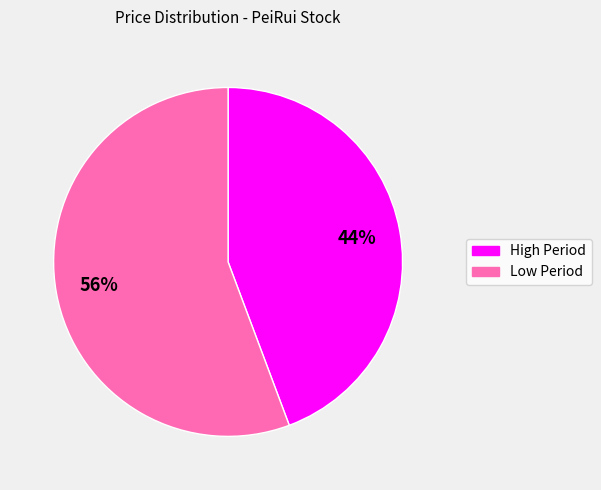

To the nearest percent, what is the average slice percentage?

50%